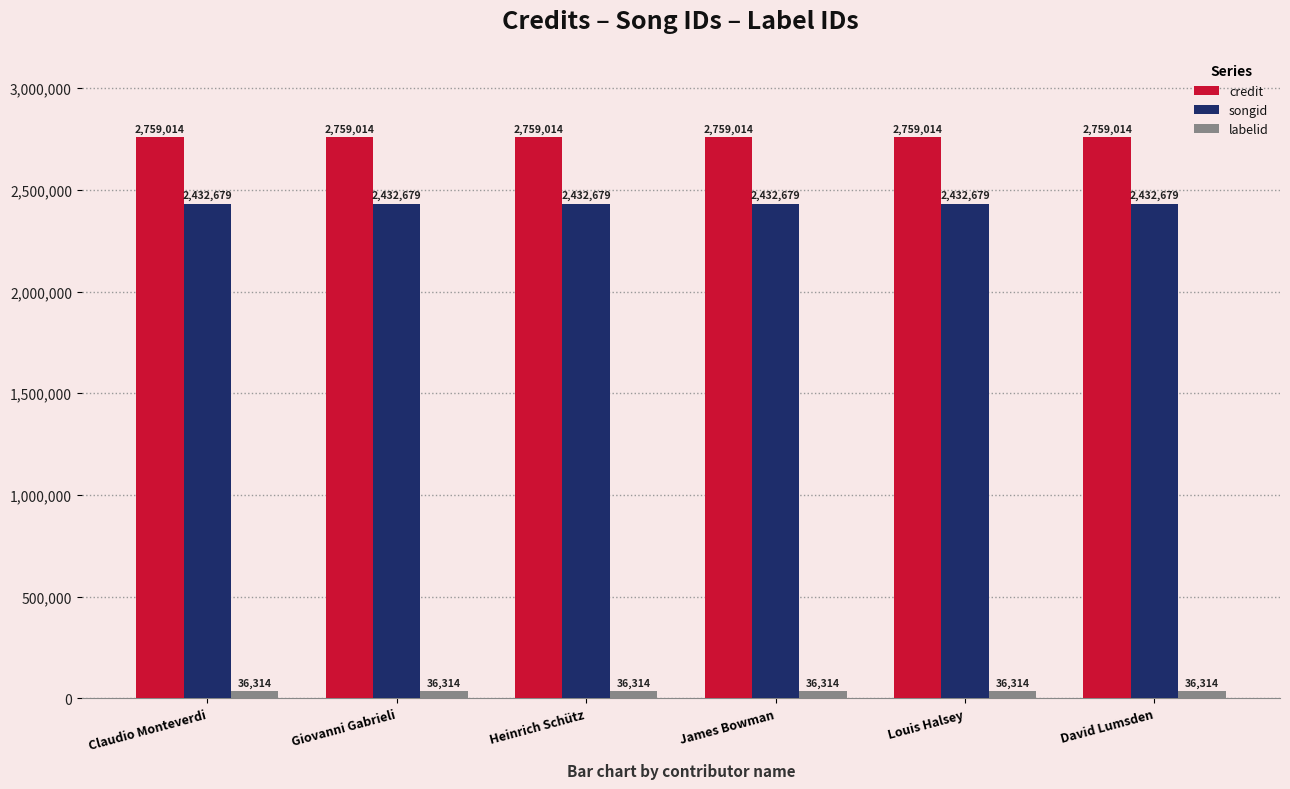

What is the minimum value shown in the chart?

36314